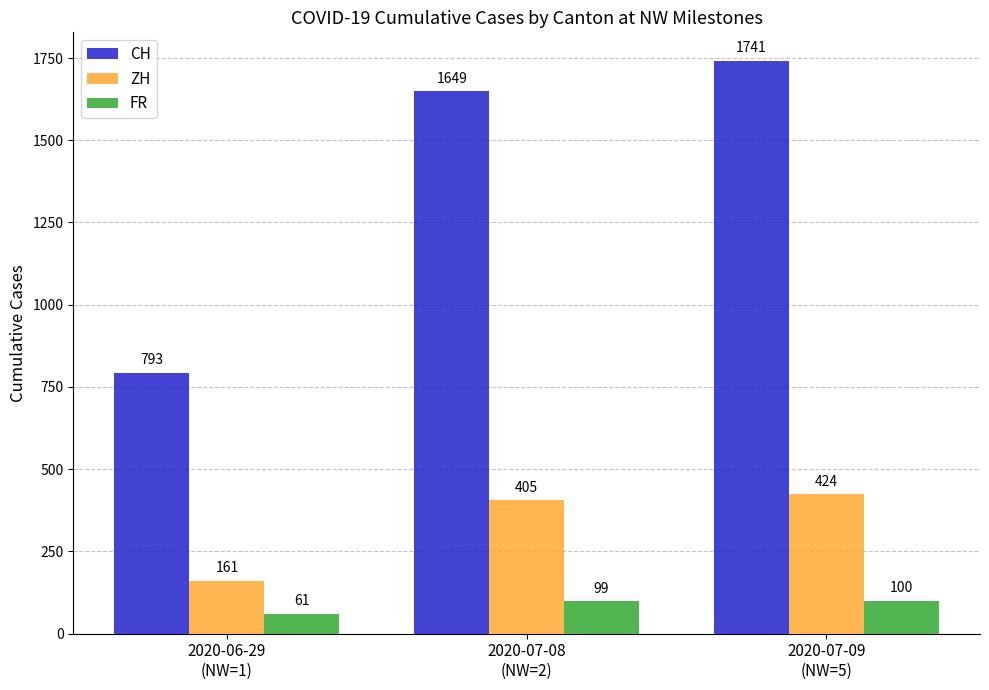

Which category has the lowest value in the FR series?

2020-06-29
(NW=1)